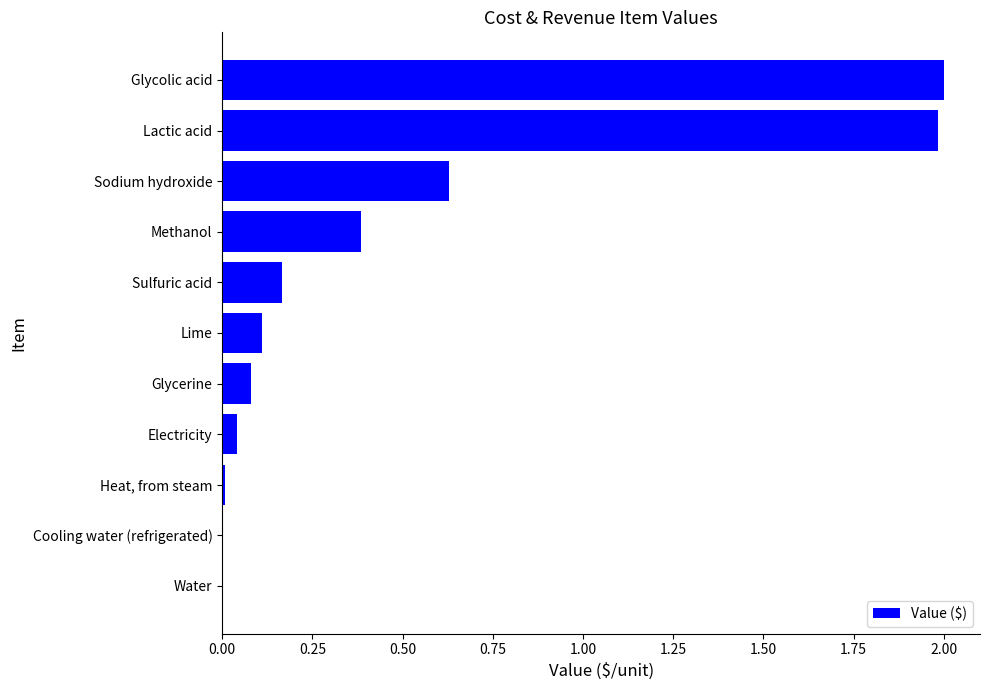

Are the bars horizontal?

Yes